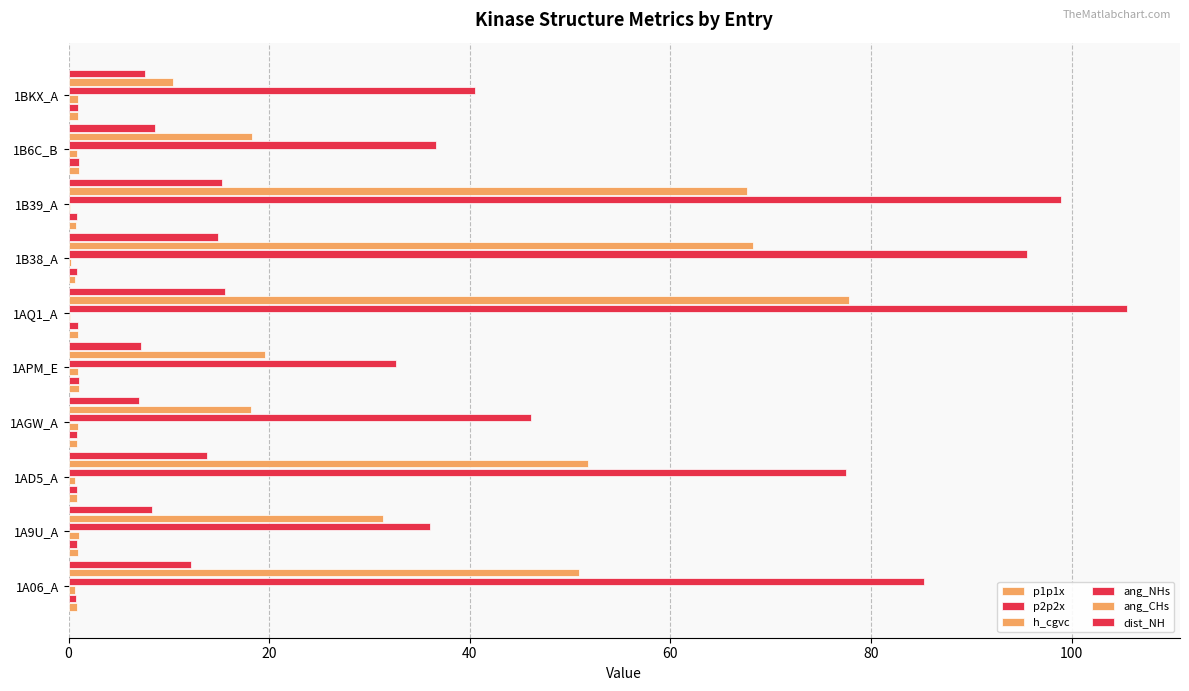

How many distinct data groups are displayed?

6